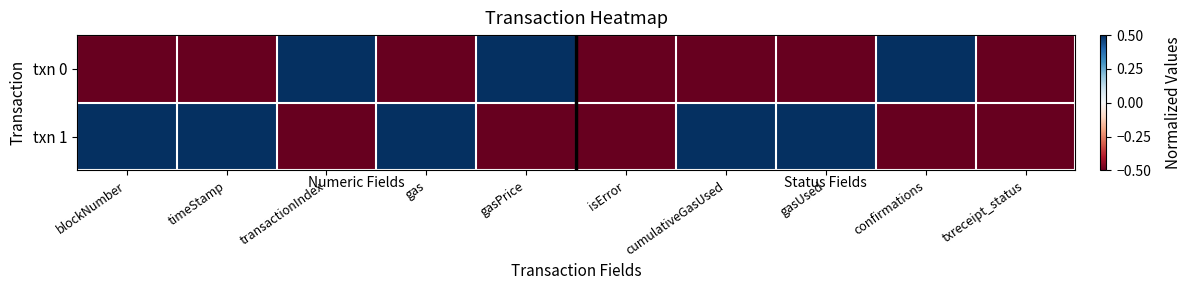

At which category is the sum across all series the highest?

blockNumber